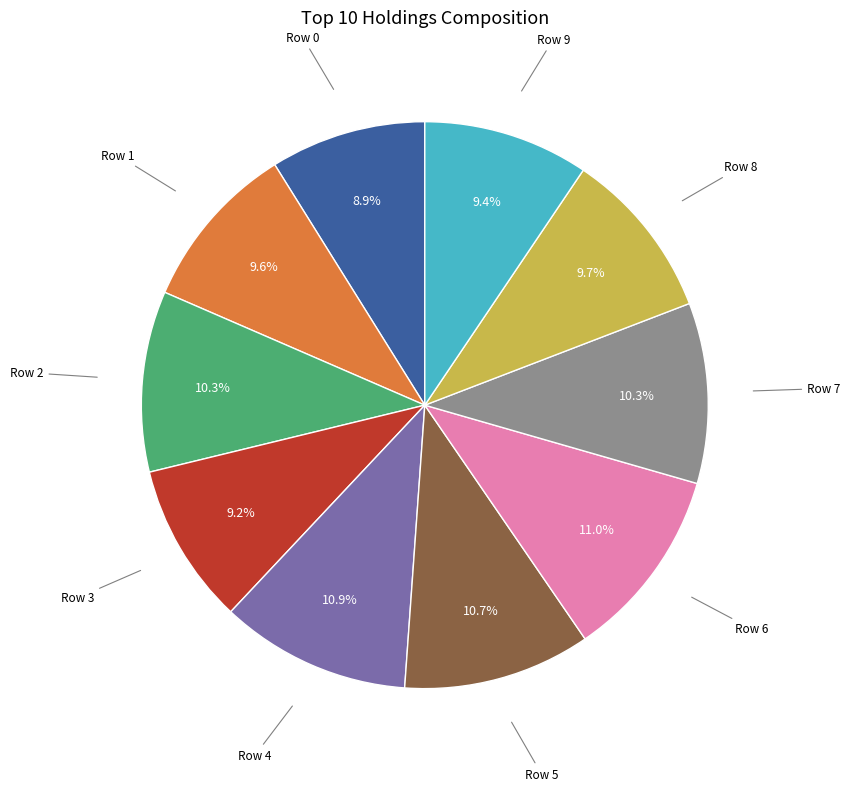

How many segments does this pie chart have?

10